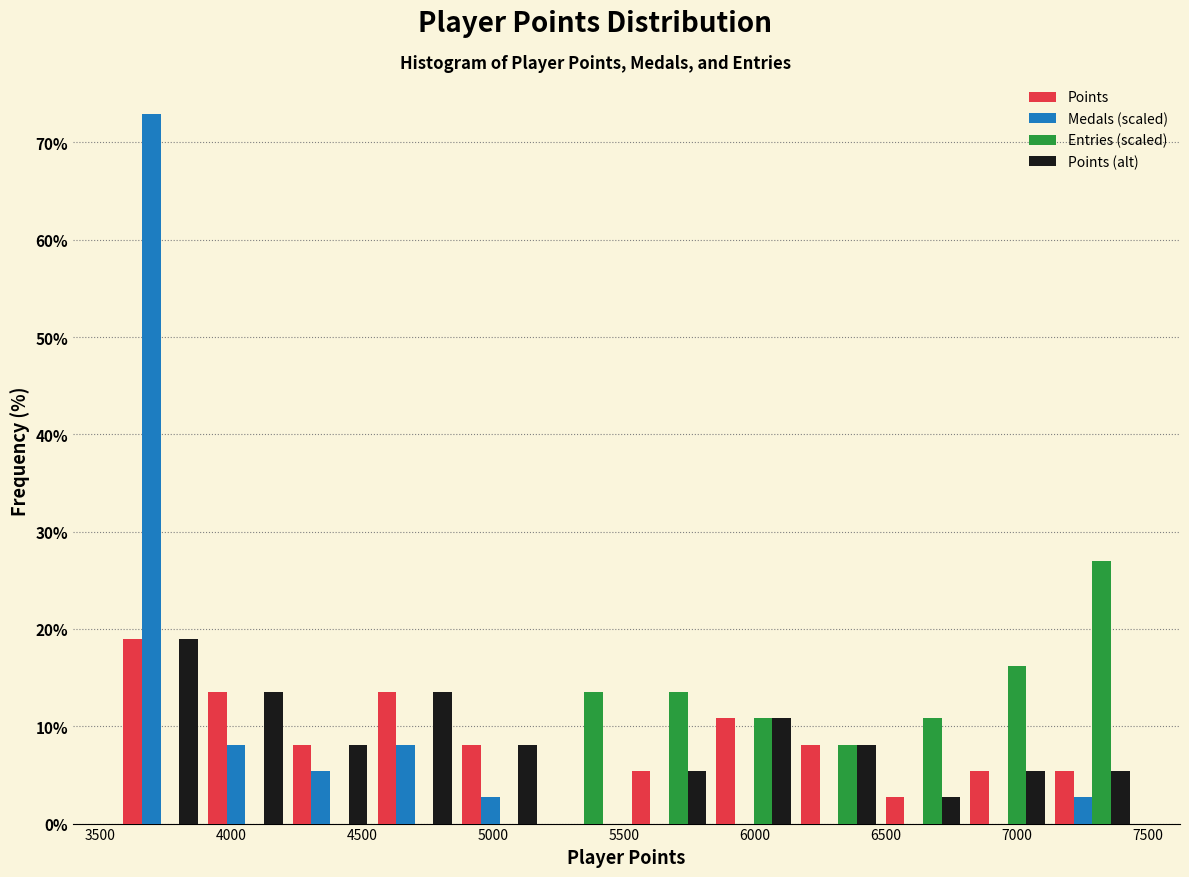

What is the height of the Entries (scaled) bar covering 5200 to 5500 on the x-axis? Neither the bar edges nor the heights are printed on the chart, so give them approximately, as read against the axes.

14